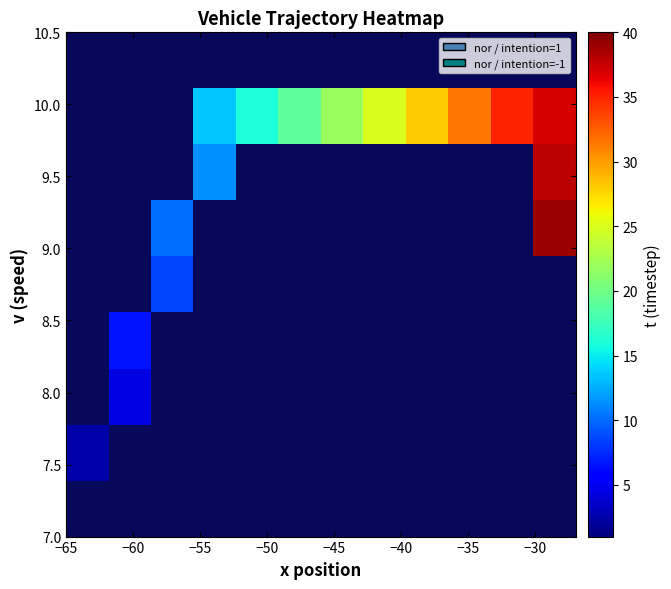

What is the maximum value shown in the chart?

39.0